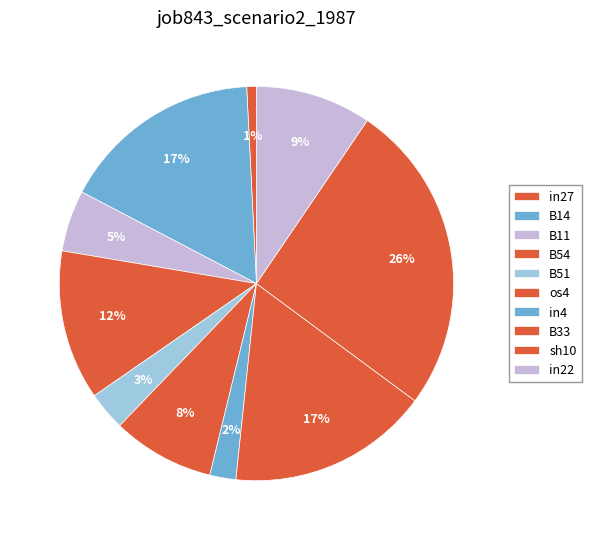

Does B33 account for over 50% of the chart?

No